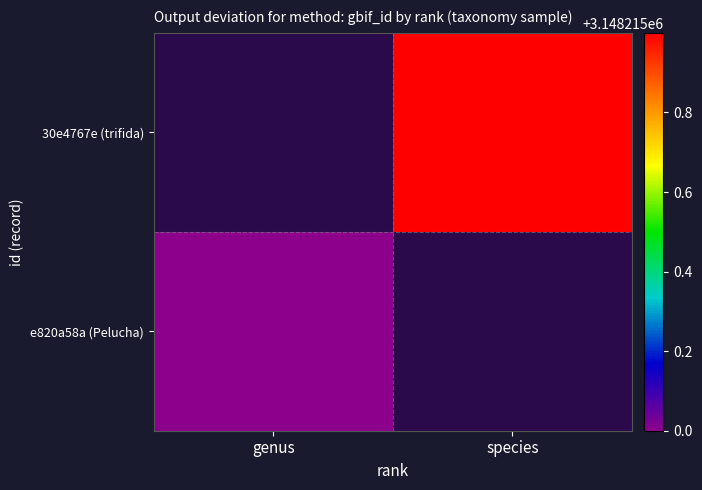

How many distinct data groups are displayed?

2